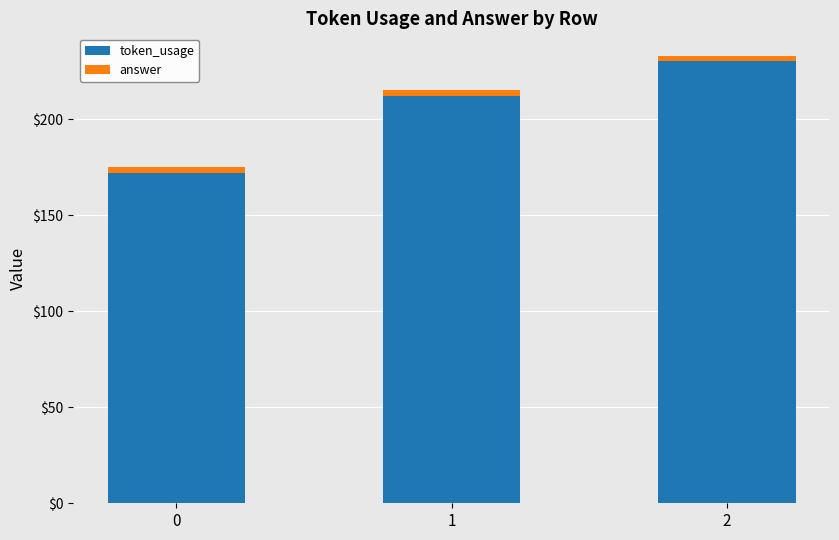

Read the token_usage value at 0.

172